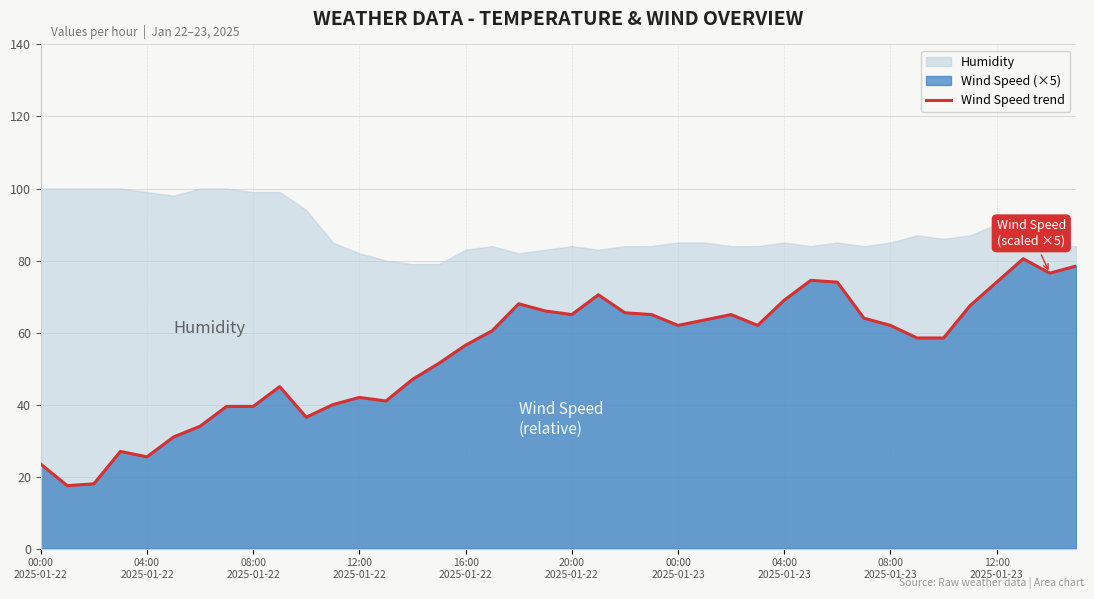

How many points are lower than both their immediate neighbors (excluding endpoints)?

8